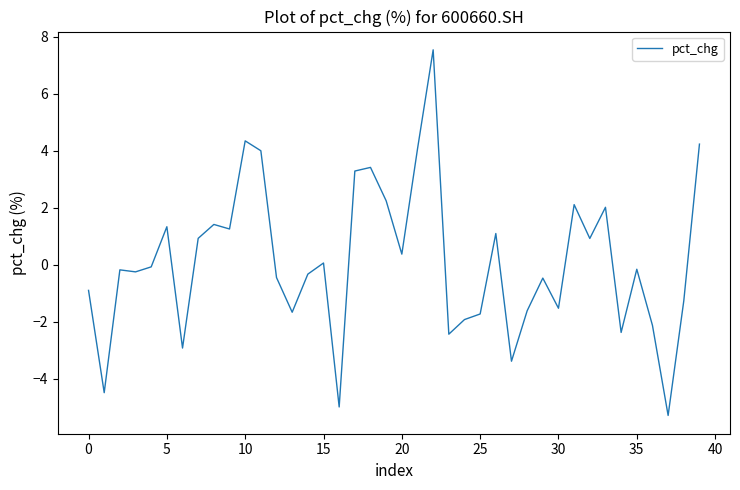

What is the greatest value displayed?

7.5